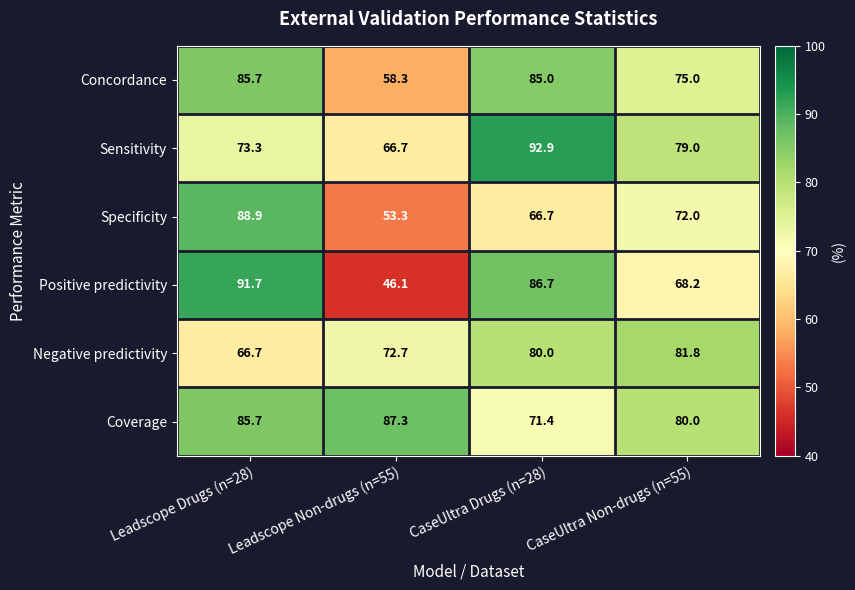

The value of Positive predictivity at CaseUltra Non-drugs (n=55) is 68.2. True or false?

True